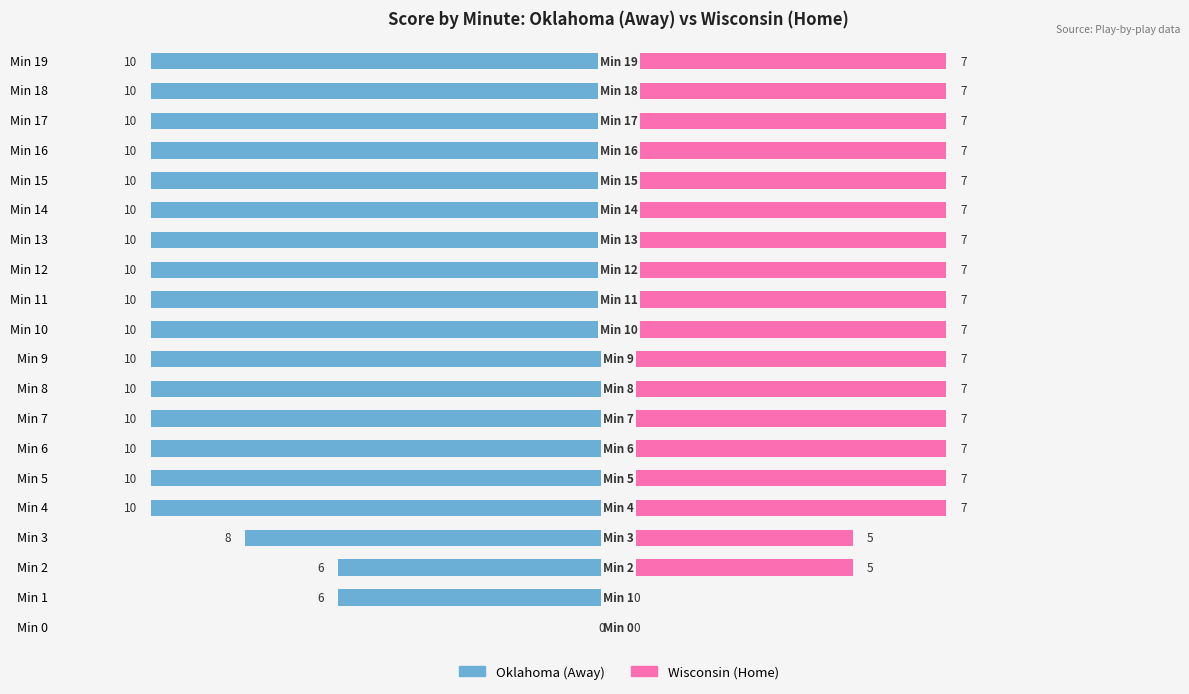

Between Min 1 and Min 6, which series saw the biggest shift?

Wisconsin (Home)